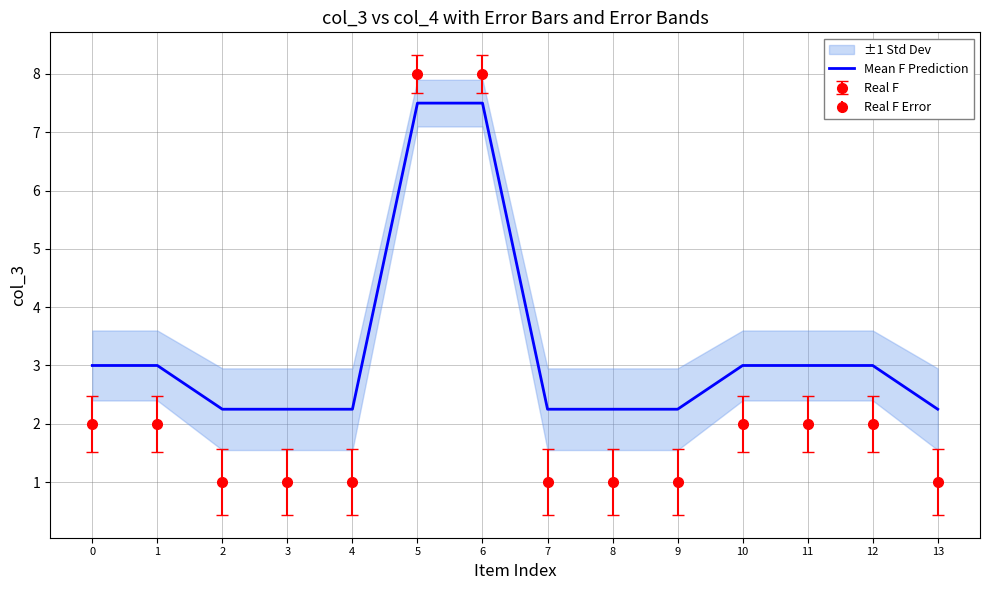

The chart shows a value of 3.5 at 4. True or false?

False